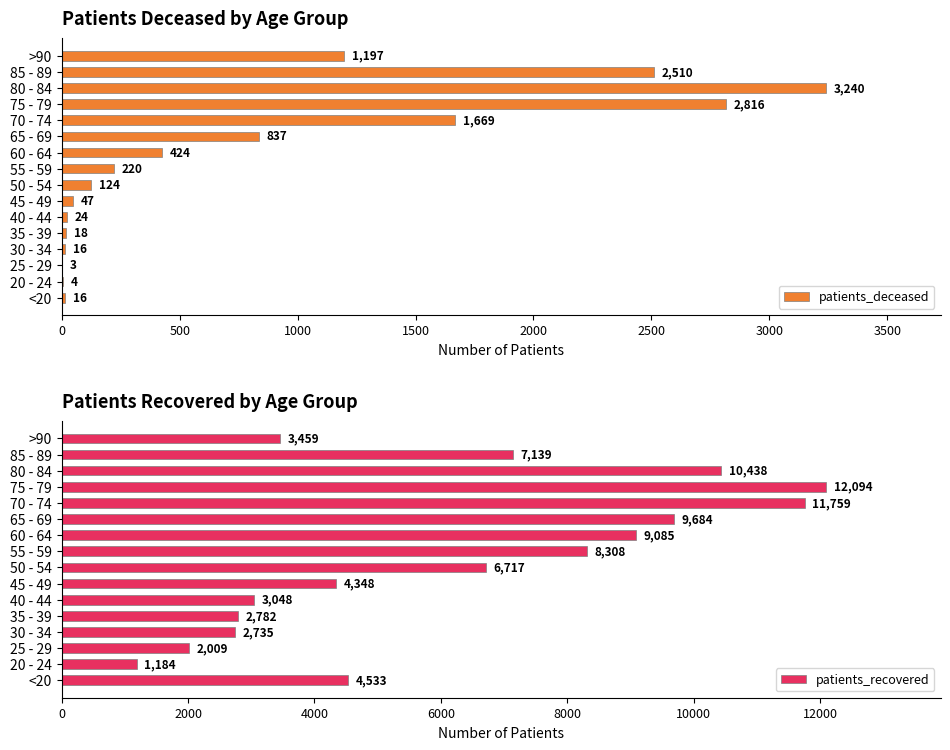

Reading left to right, what are all the values shown in this chart?

patients_deceased: 16	4	3	16	18	24	47	124	220	424	837	1669	2816	3240	2510	1197
patients_recovered: 4533	1184	2009	2735	2782	3048	4348	6717	8308	9085	9684	11759	12094	10438	7139	3459